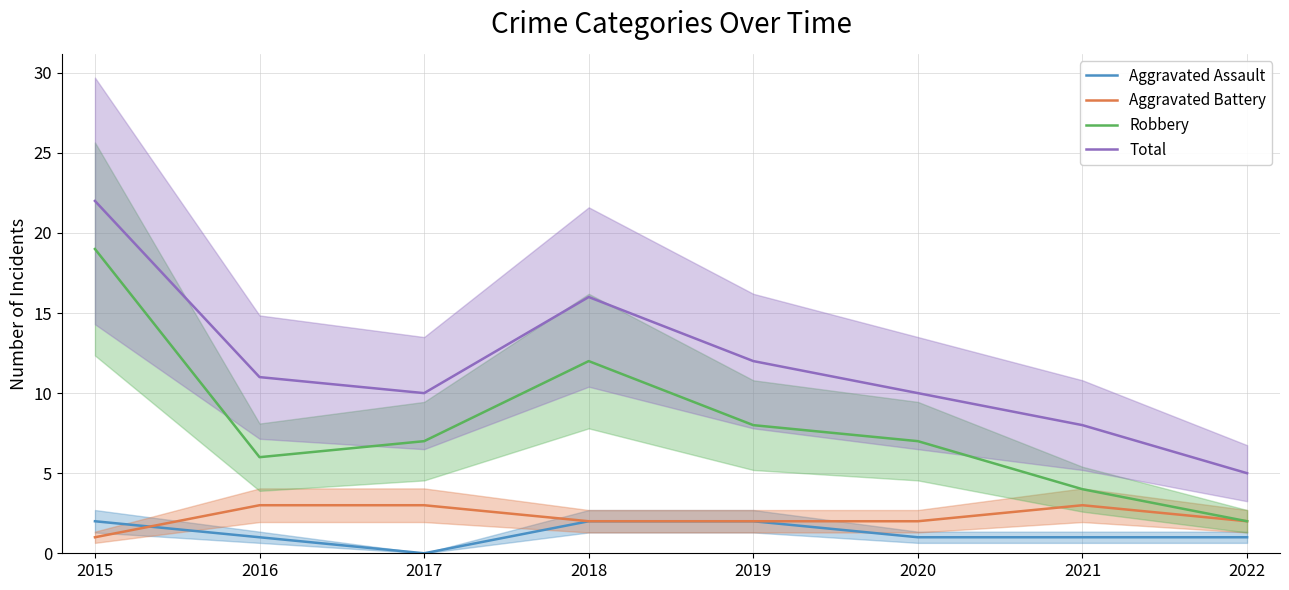

List the series in order of their peak value, lowest first.

Aggravated Assault, Aggravated Battery, Robbery, Total